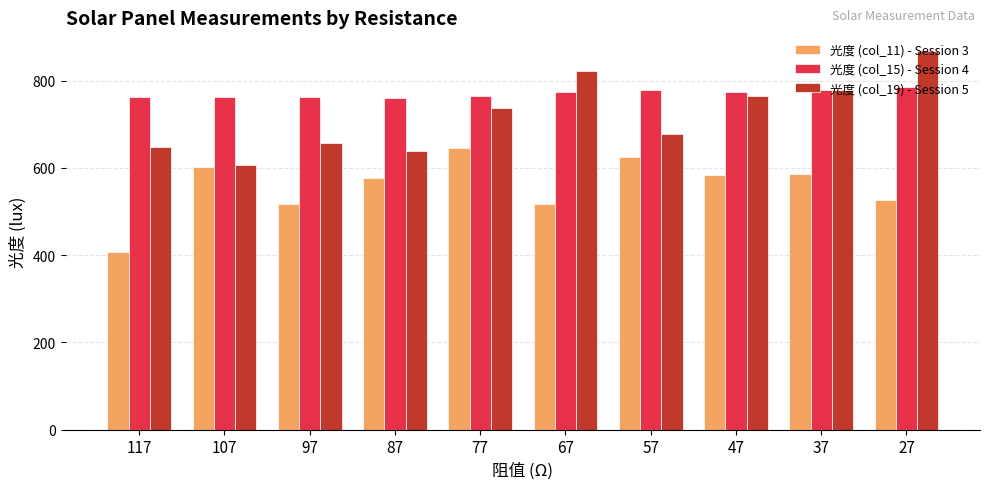

At how many categories does at least one series exceed 672?

10